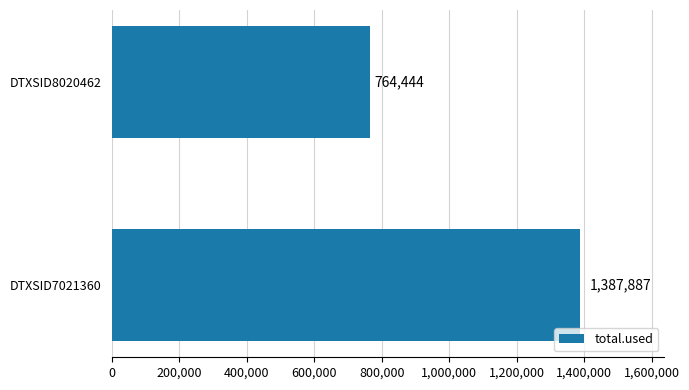

List the labels in order of value, largest first.

DTXSID7021360, DTXSID8020462